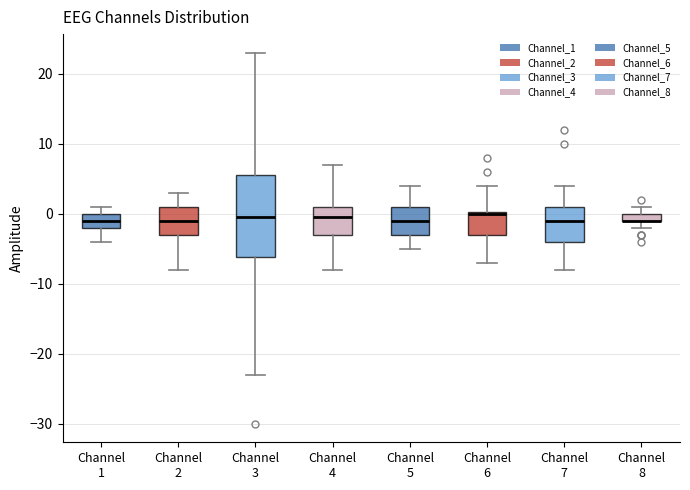

Where does the lower whisker of the box for Channel 5 end on the y-axis? The values are not printed on the chart, so give them approximately, as read against the axis.

-5